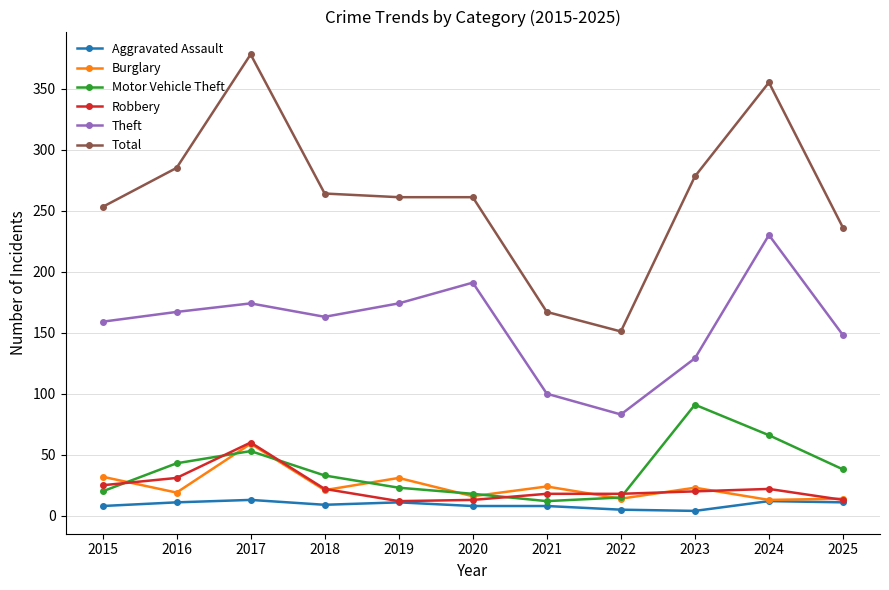

At which category does Theft reach its first local valley?

2018